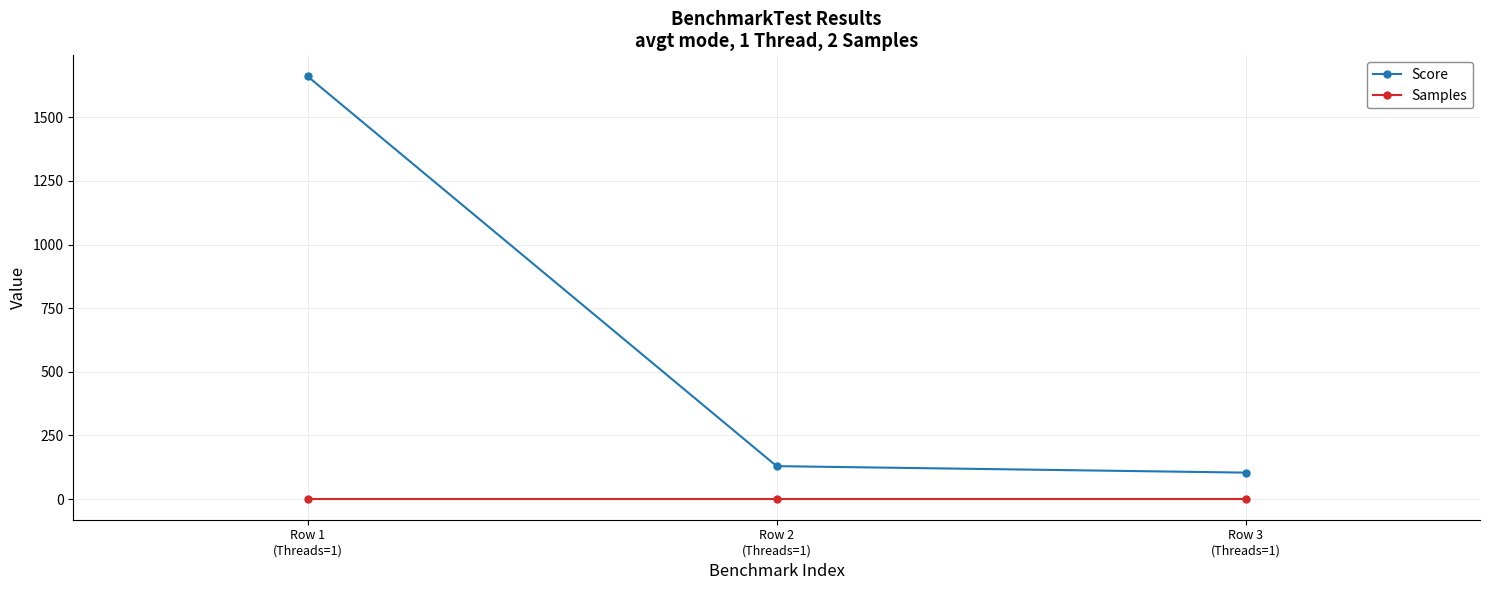

How many values in the Score series exceed 129?

2